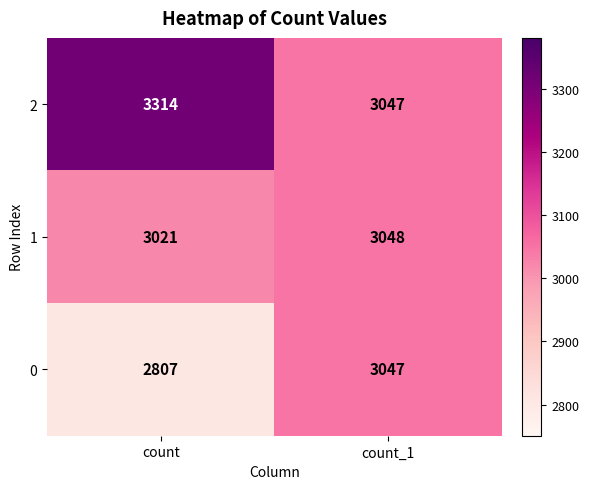

Which label corresponds to the smallest value in the chart?

count